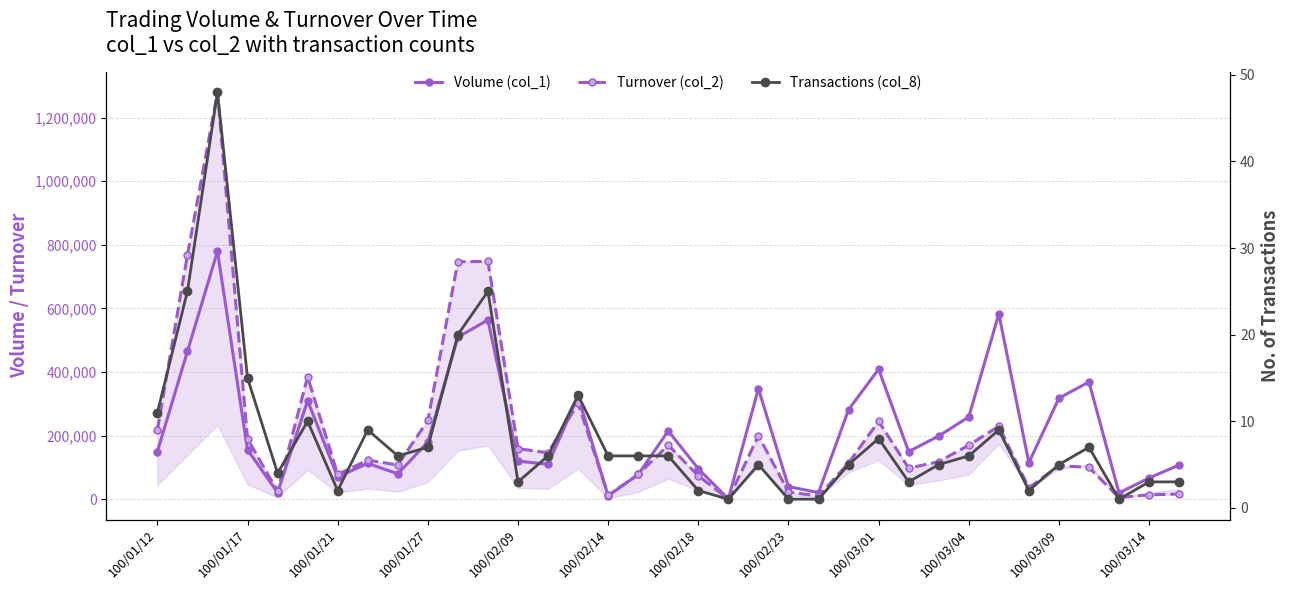

What are all the series names shown in the legend?

Volume (col_1), Turnover (col_2), Transactions (col_8)